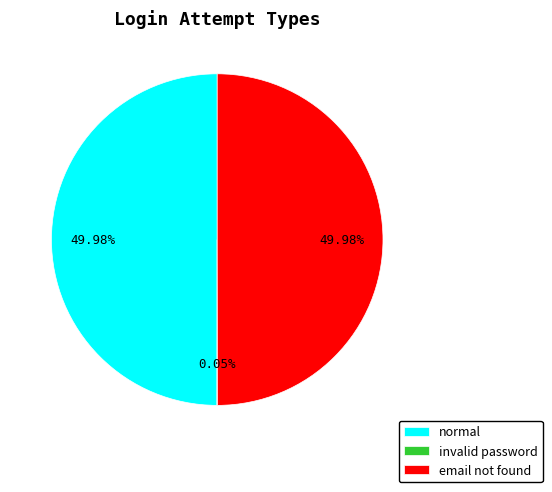

Approximately how many times larger is the value at normal compared to email not found?

1.0